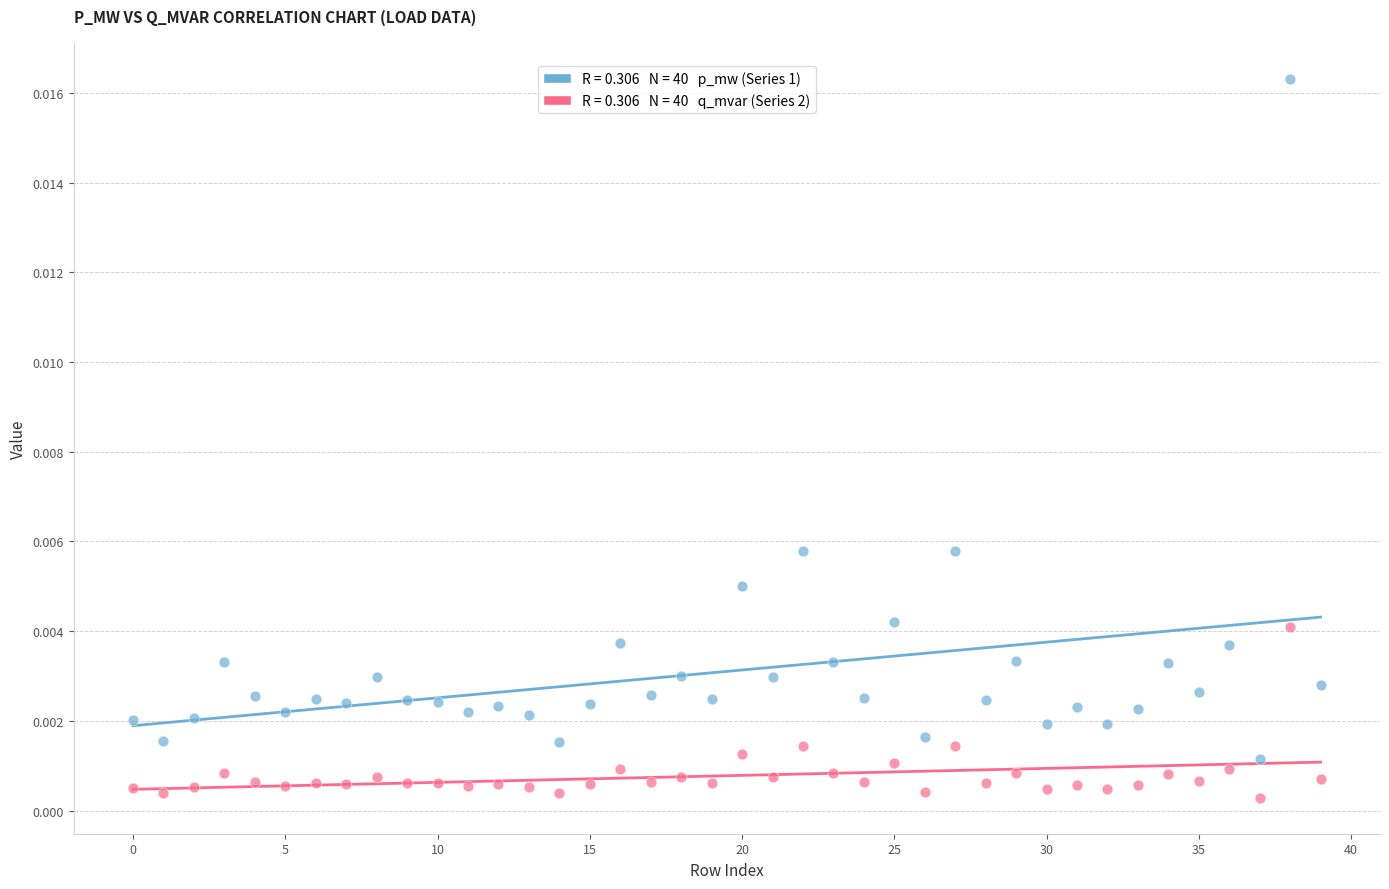

Count the number of points in this scatter plot.

80